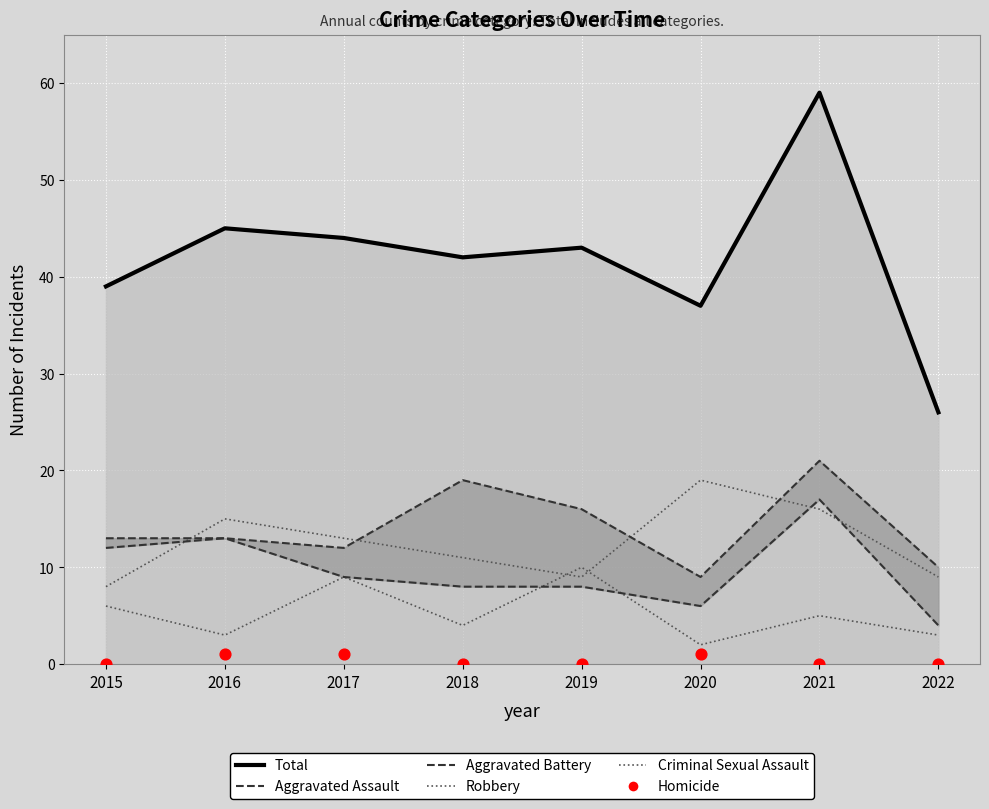

Which series reaches the maximum Y coordinate?

Total